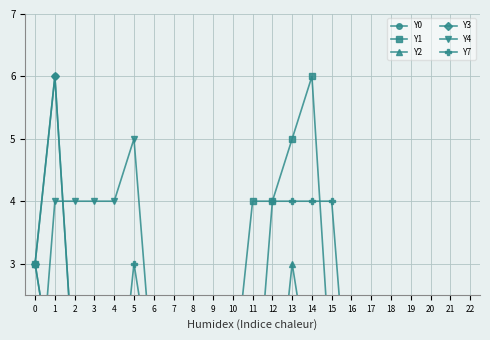

At which category is the sum across all series the highest?

1